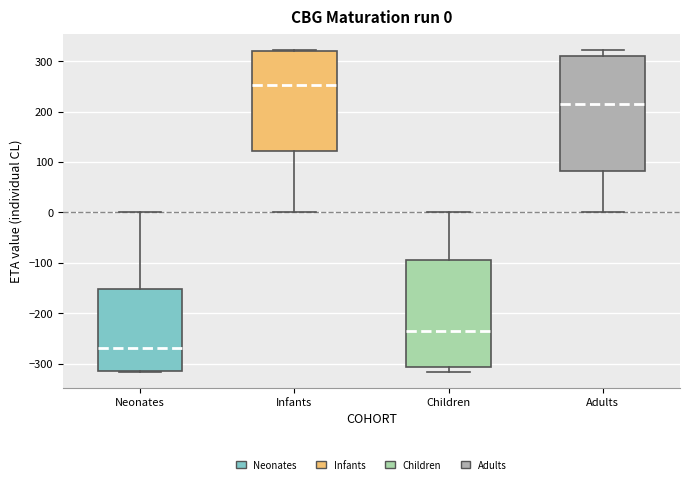

Which box has the lowest median line?

Neonates